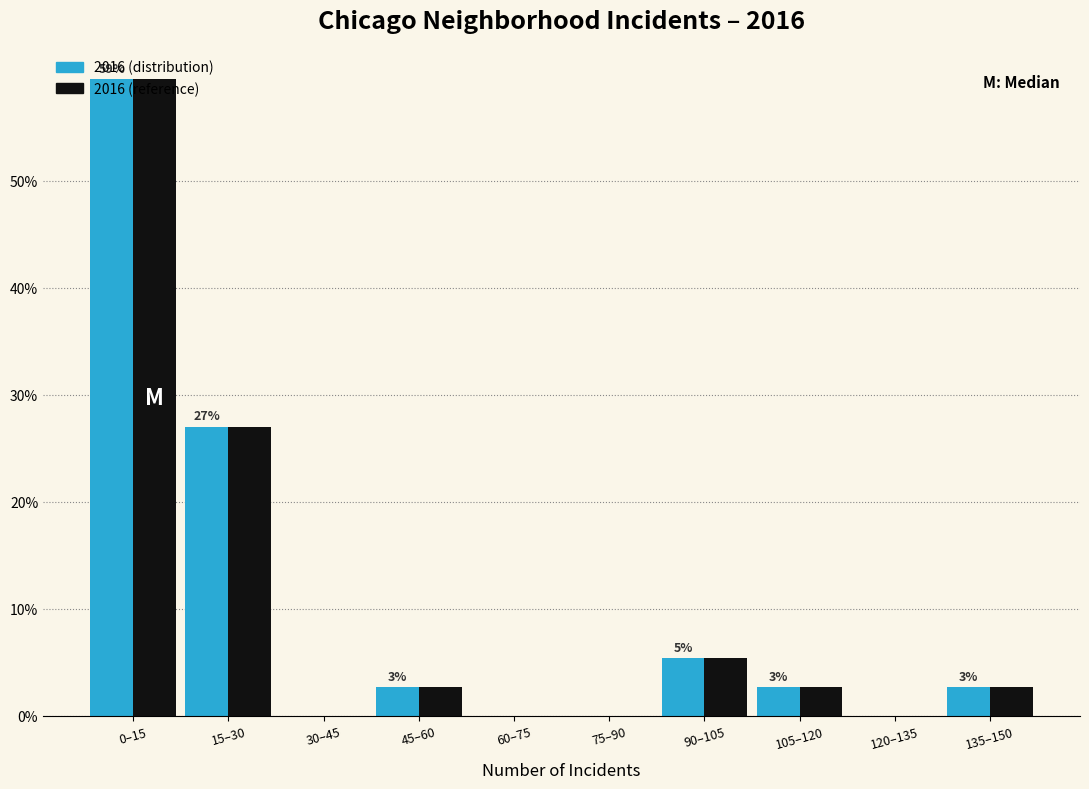

Is the value of 2016 (reference) at 75–90 greater than the value of 2016 (distribution) at 45–60?

No